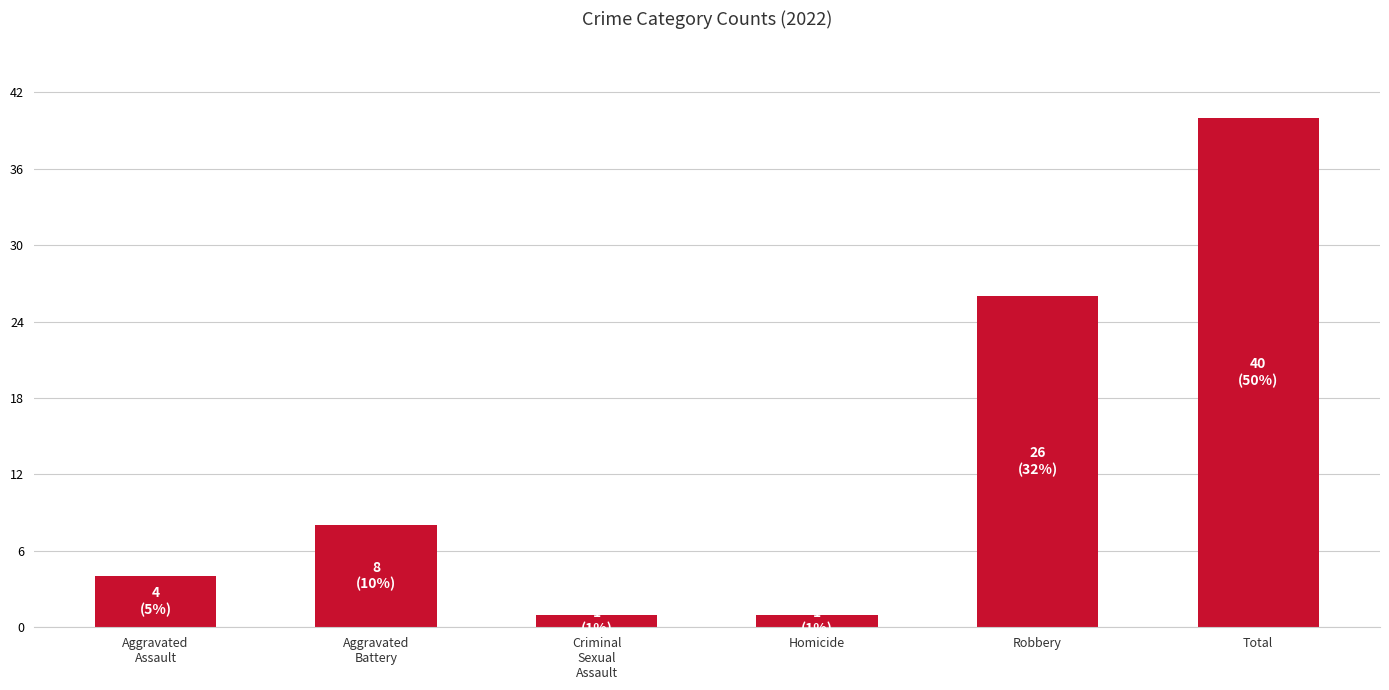

Which label corresponds to the largest value in the chart?

Total